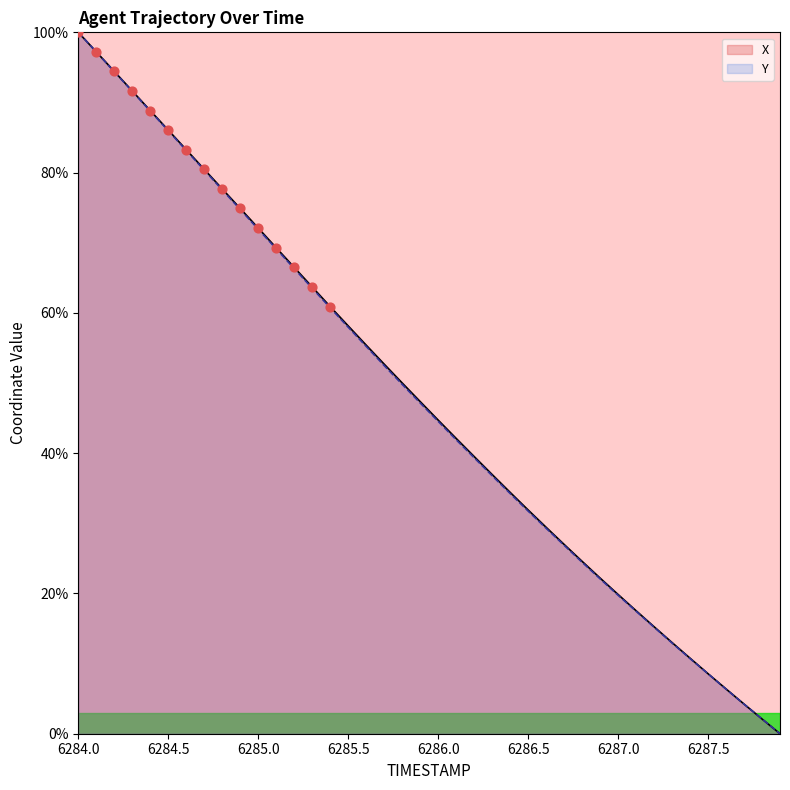

Which series has the largest total across all categories?

X